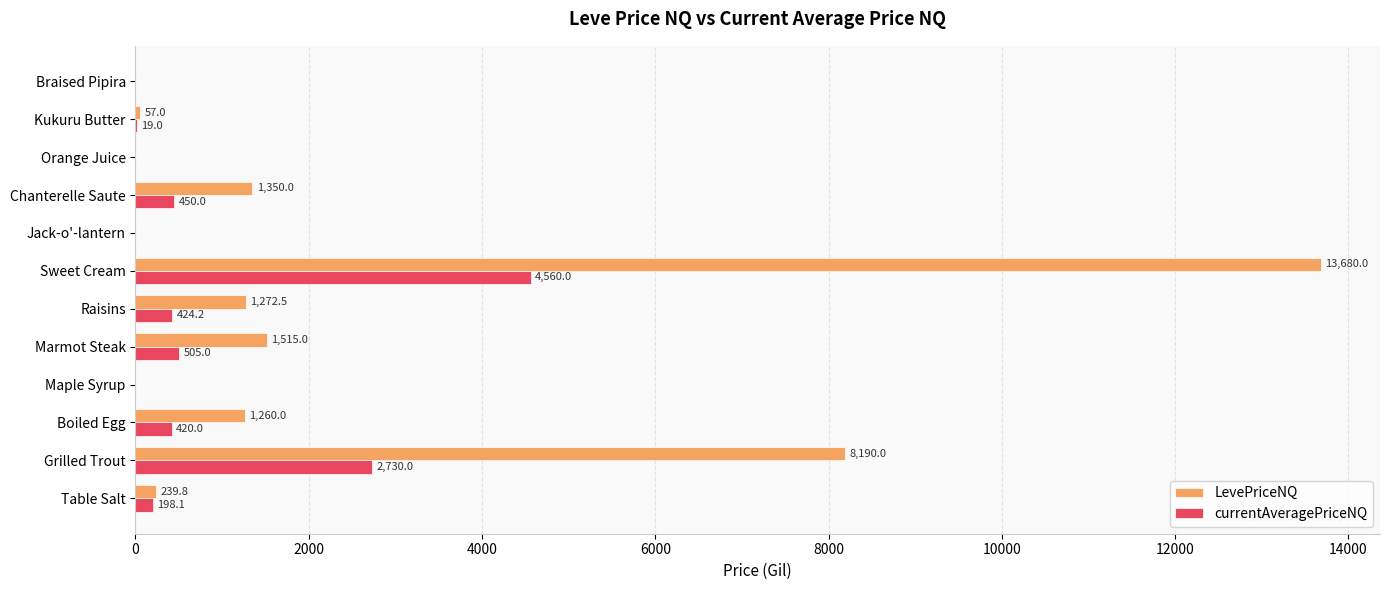

Which series has the largest total across all categories?

LevePriceNQ